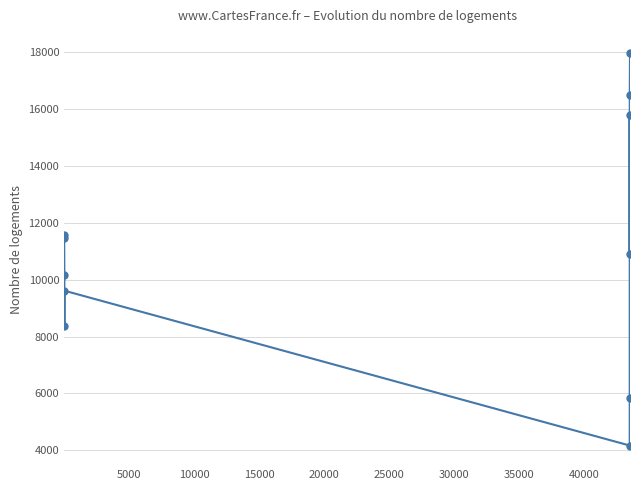

Does the chart have visible grid lines?

Yes